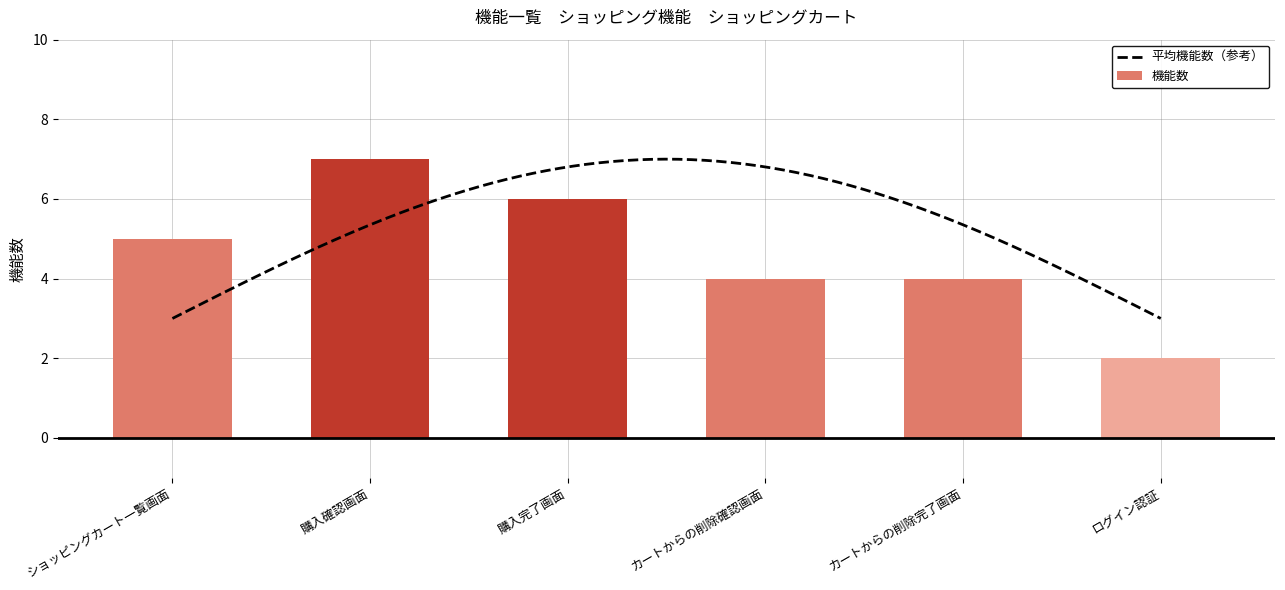

Is it true that the value at ショッピングカート一覧画面 is 5?

True